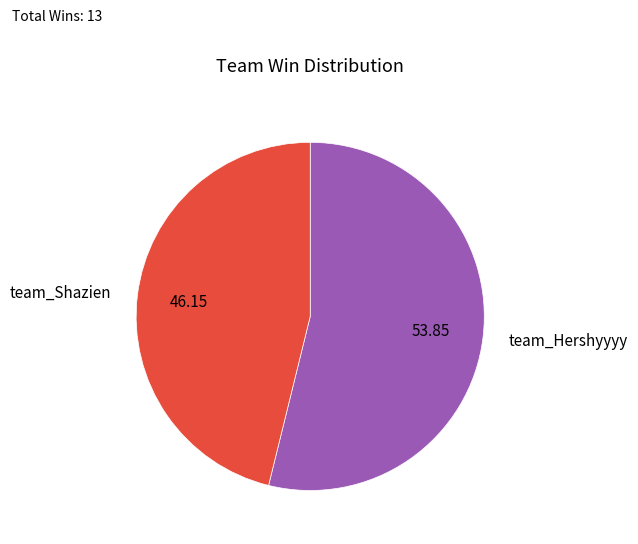

Rank the categories by value from lowest to highest.

team_Shazien, team_Hershyyyy